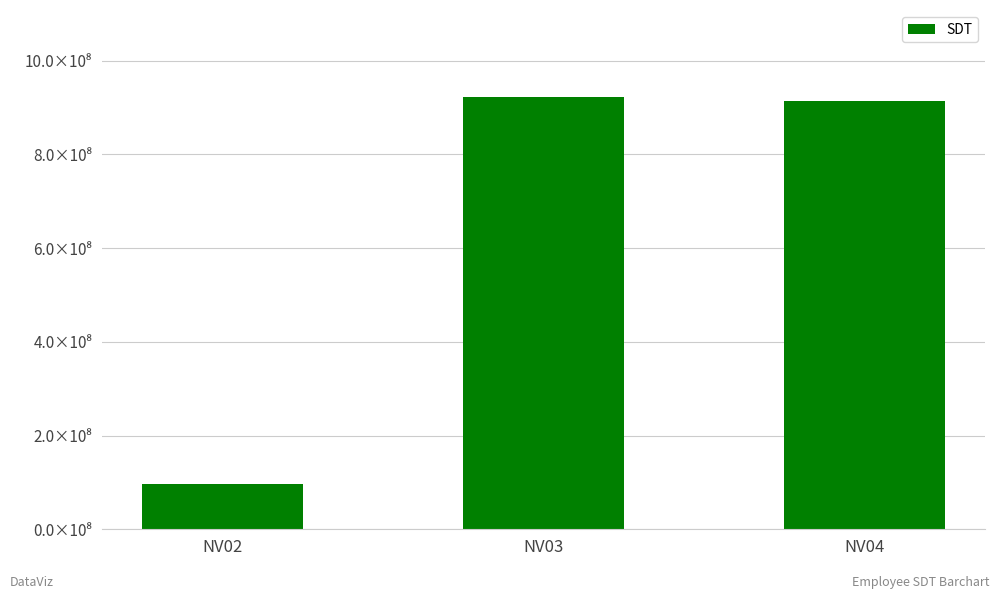

What is the change in value from NV03 to NV04?

-10479008